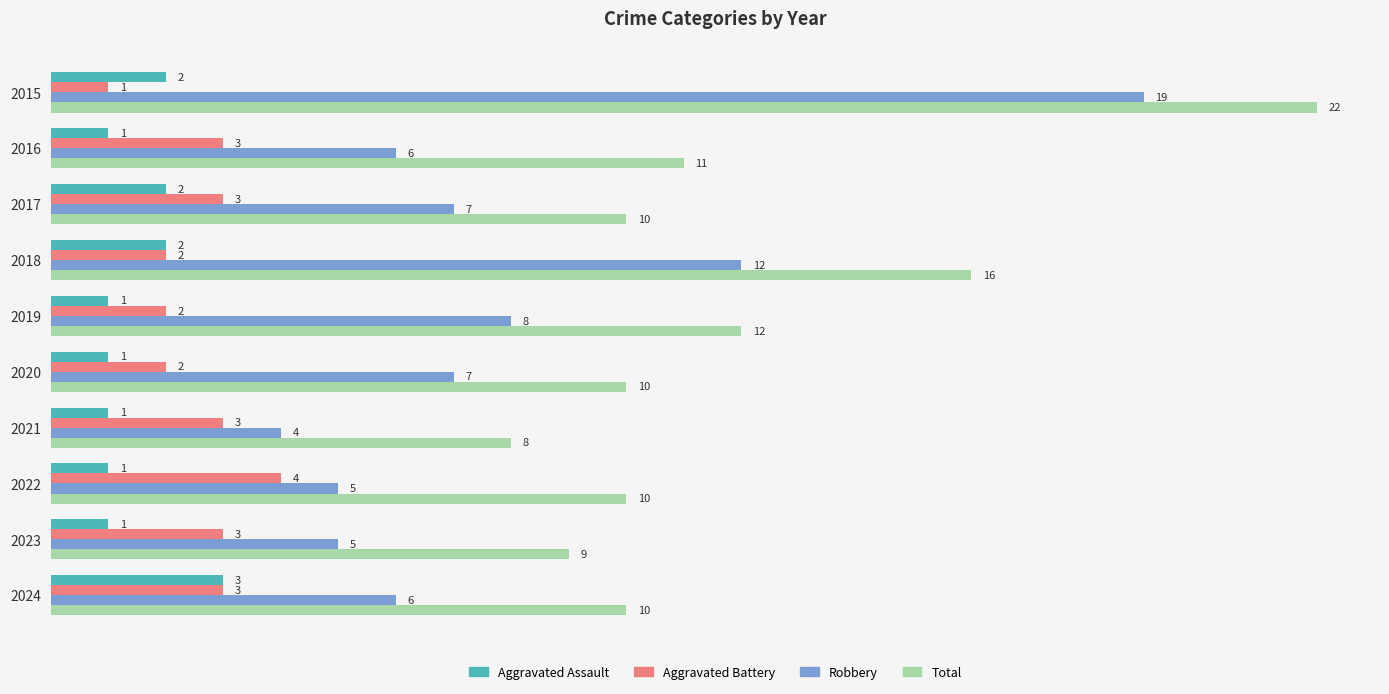

What is the maximum value shown in the chart?

22